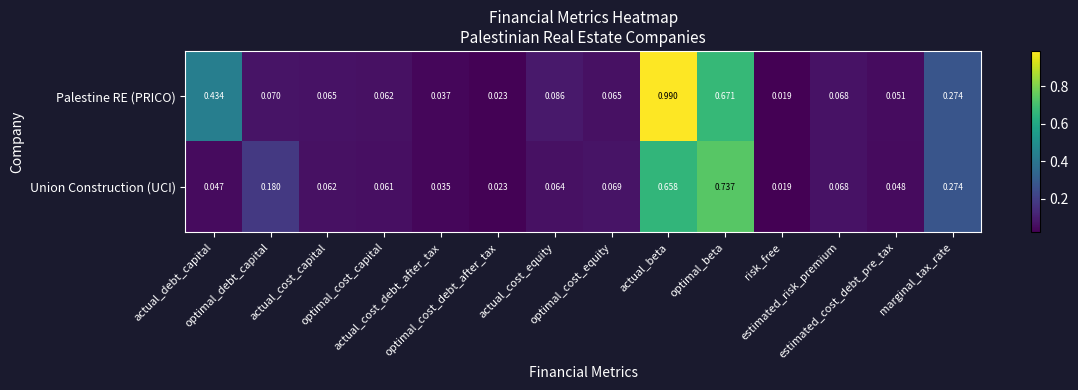

Which series has the largest total across all categories?

Palestine RE (PRICO)